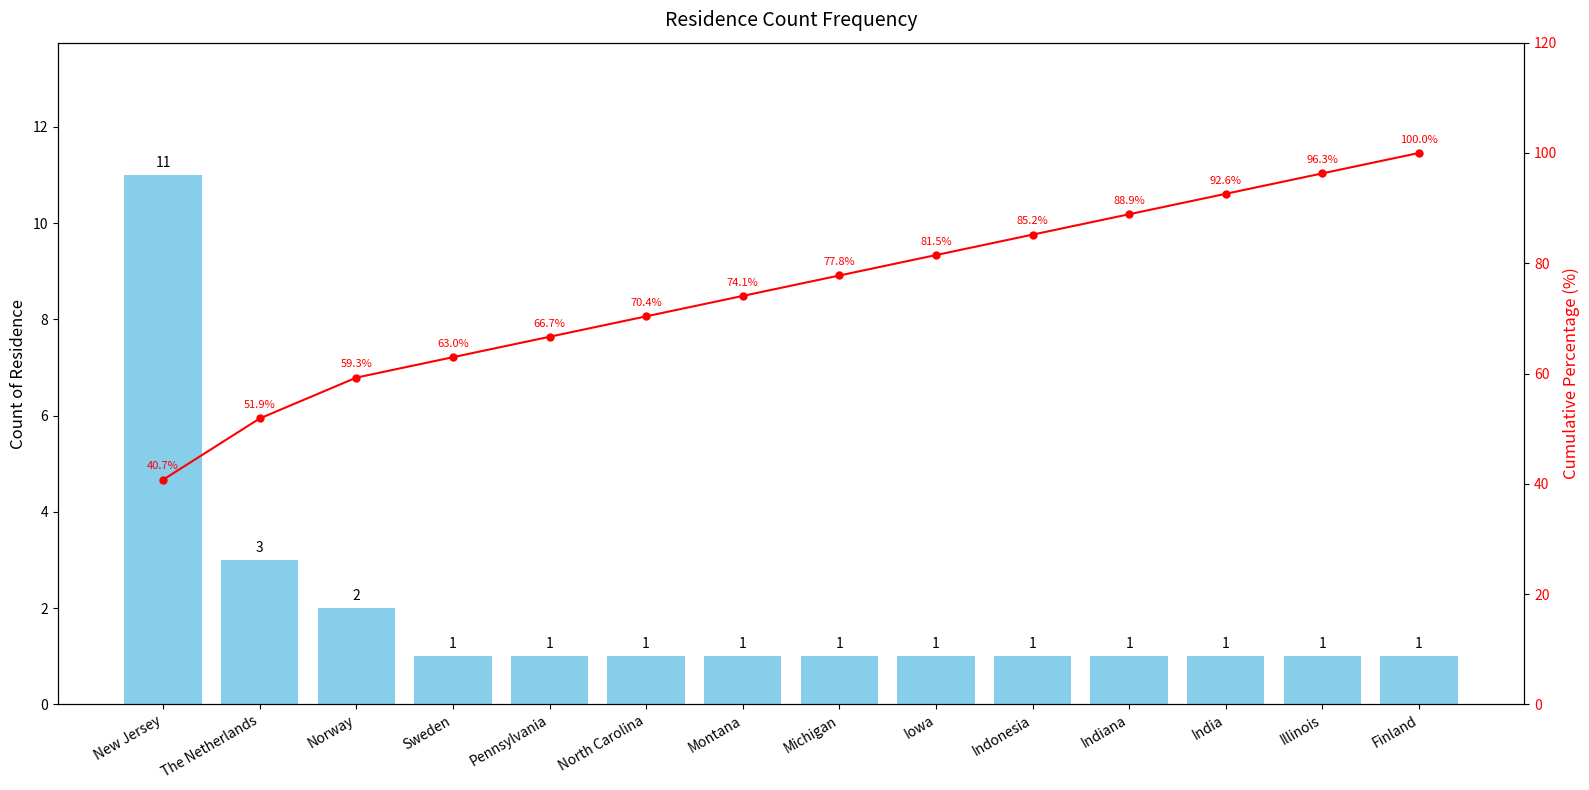

What is the highest value of the Cumulative % series?

100.0